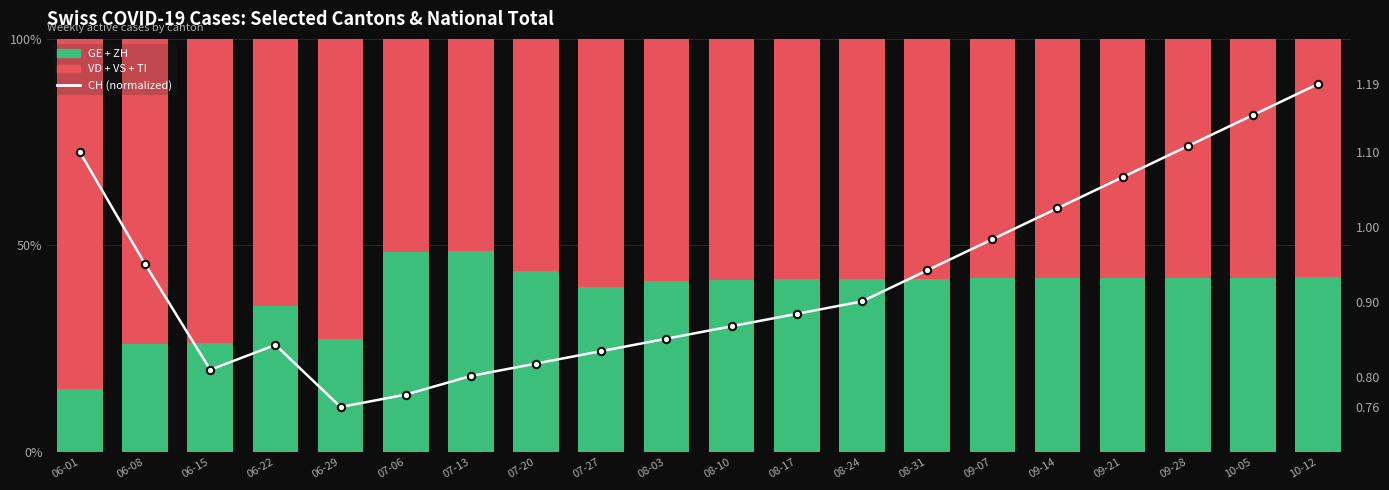

What is the total value across all series at 10-05?

101.1